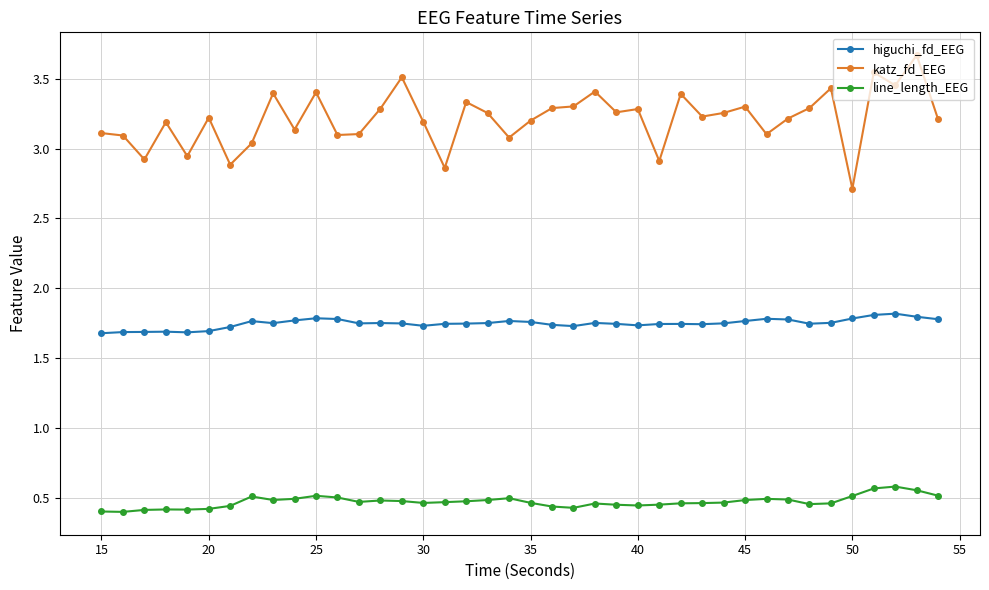

What is the sum of all katz_fd_EEG values?

128.5